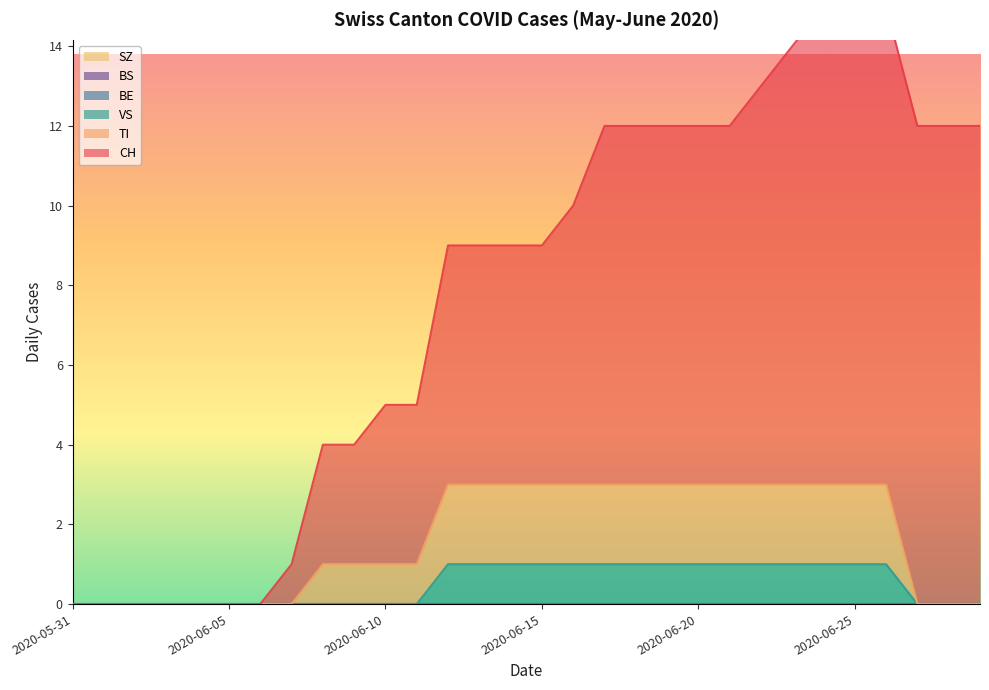

List the labels in order of BS value, smallest first.

2020-05-31, 2020-06-01, 2020-06-02, 2020-06-03, 2020-06-04, 2020-06-05, 2020-06-06, 2020-06-07, 2020-06-08, 2020-06-09, 2020-06-10, 2020-06-11, 2020-06-12, 2020-06-13, 2020-06-14, 2020-06-15, 2020-06-16, 2020-06-17, 2020-06-18, 2020-06-19, 2020-06-20, 2020-06-21, 2020-06-22, 2020-06-23, 2020-06-24, 2020-06-25, 2020-06-26, 2020-06-27, 2020-06-28, 2020-06-29